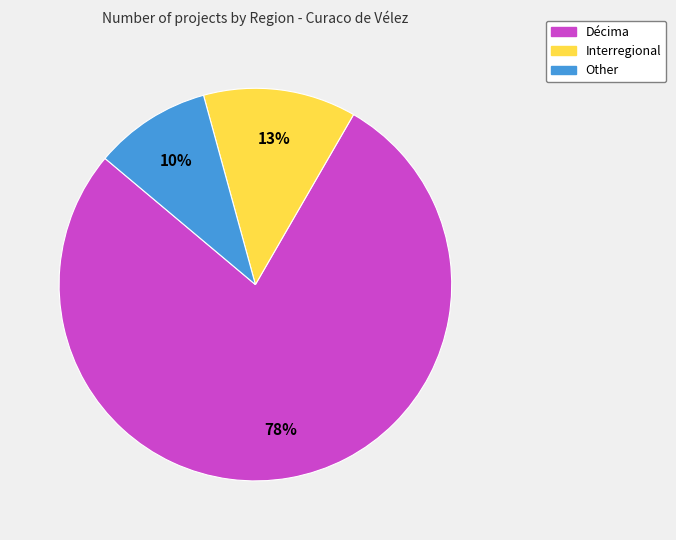

How many segments does this pie chart have?

3